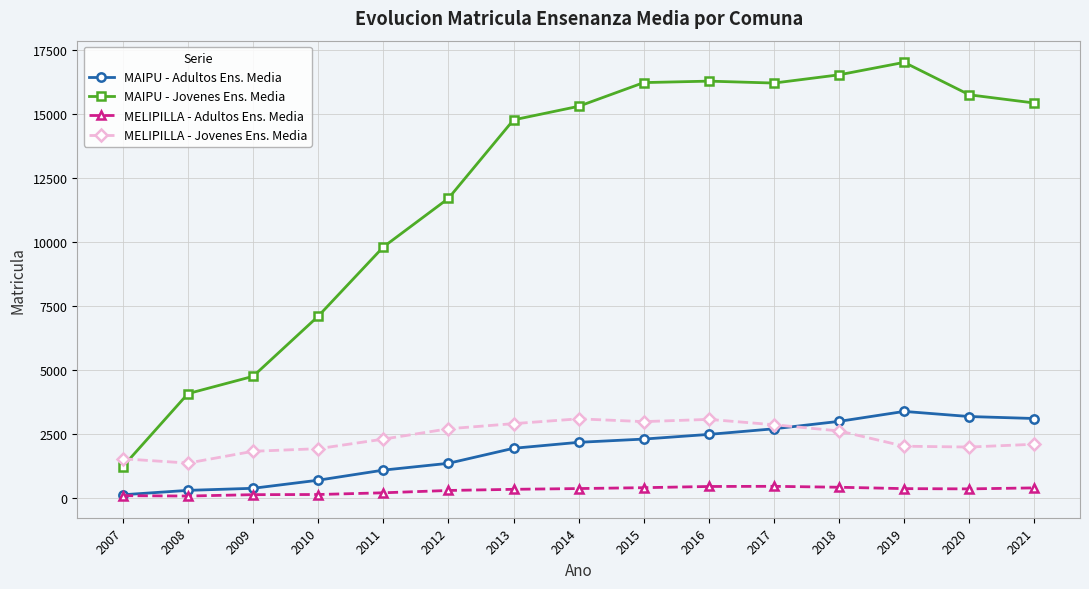

What is the value of the MAIPU - Adultos Ens. Media point at the 8th from the left?

2171